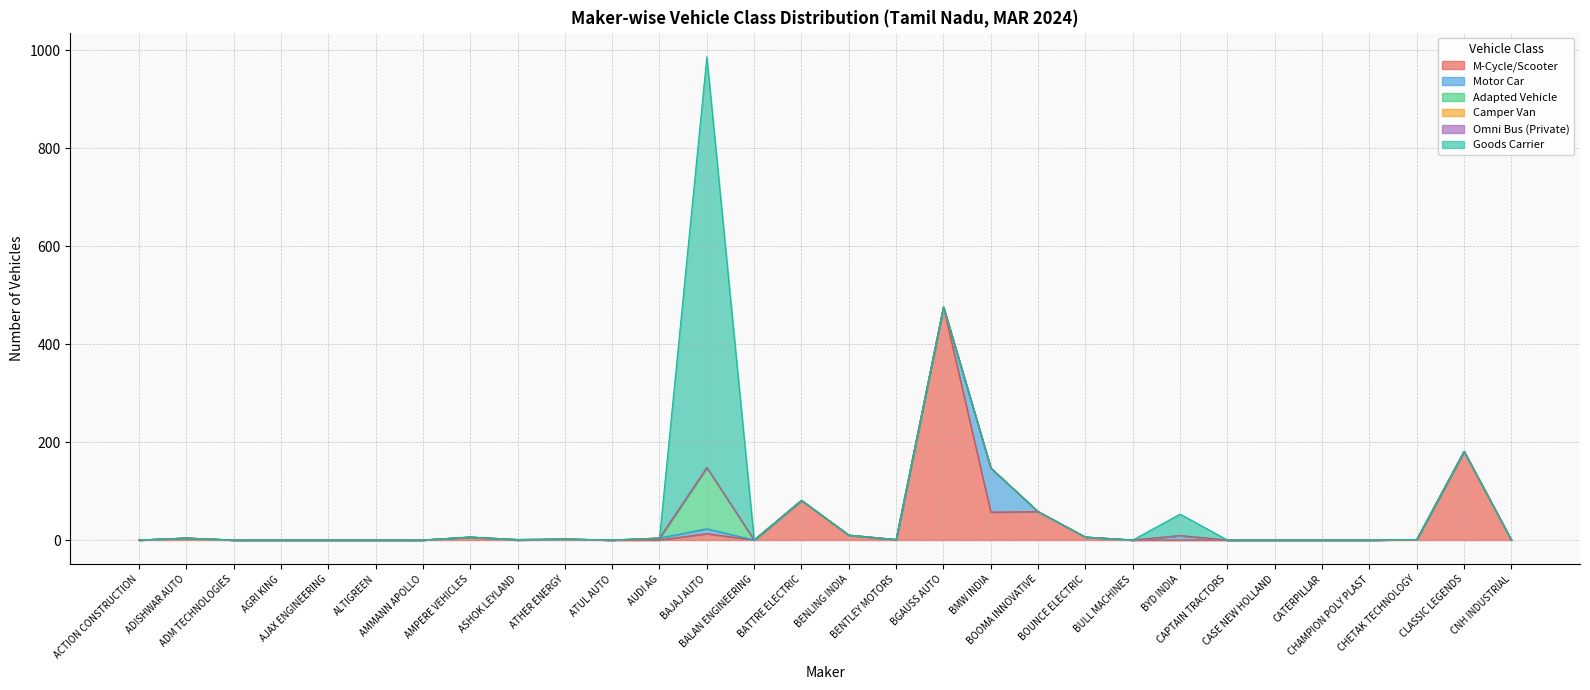

Is the value of Adapted Vehicle at ADM TECHNOLOGIES greater than the value of M-Cycle/Scooter at BMW INDIA?

No